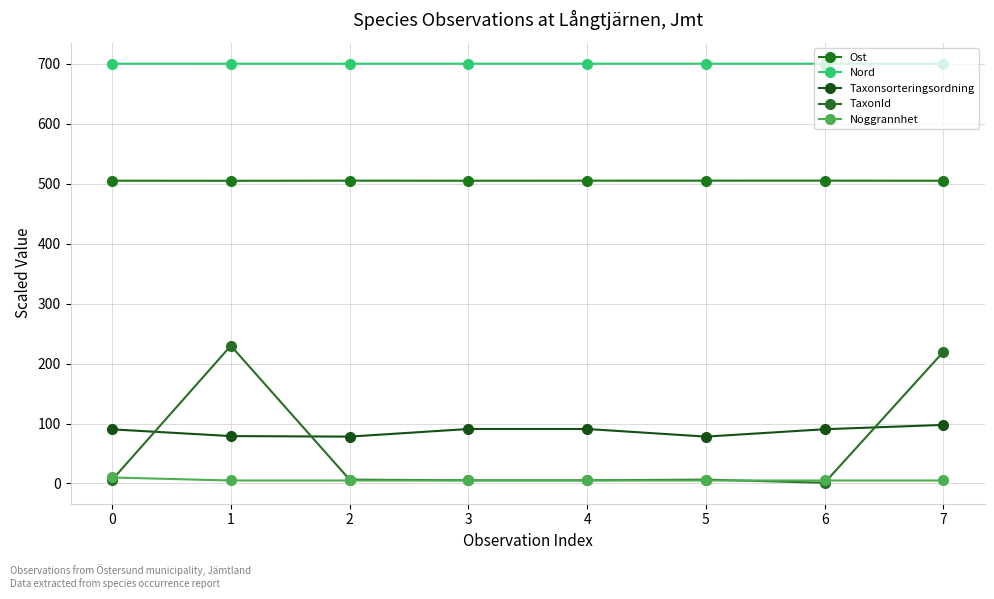

Which series has the largest total across all categories?

Nord